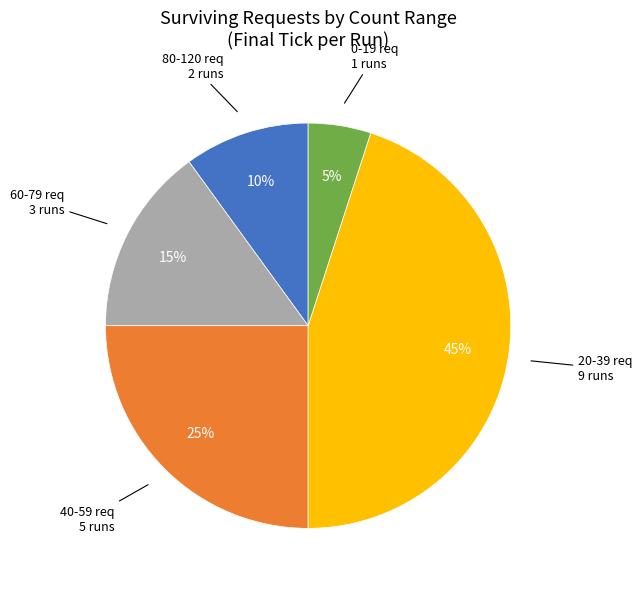

To the nearest percent, what is the average slice percentage?

20%